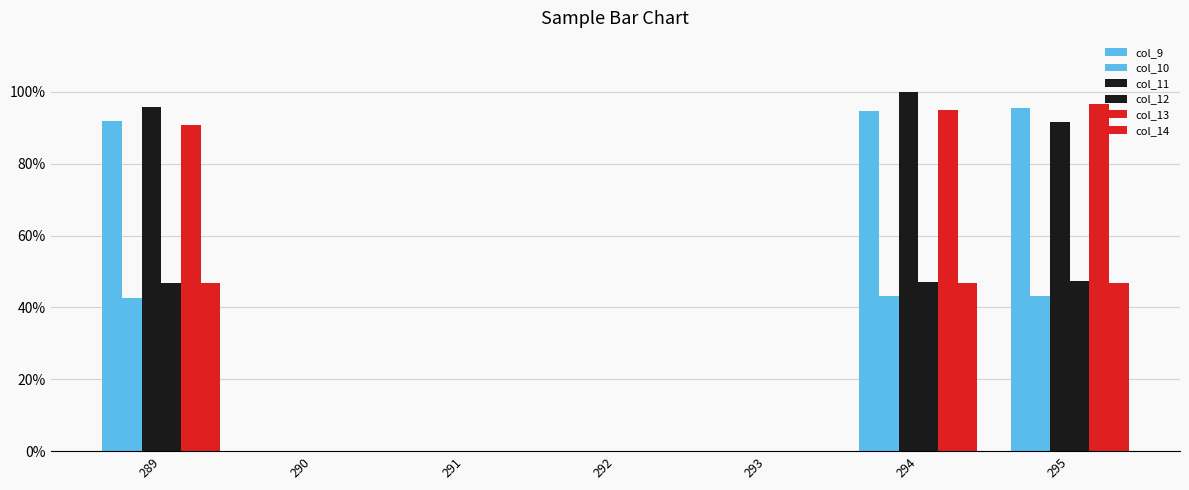

Are the bars grouped side by side (vs. stacked)?

Yes